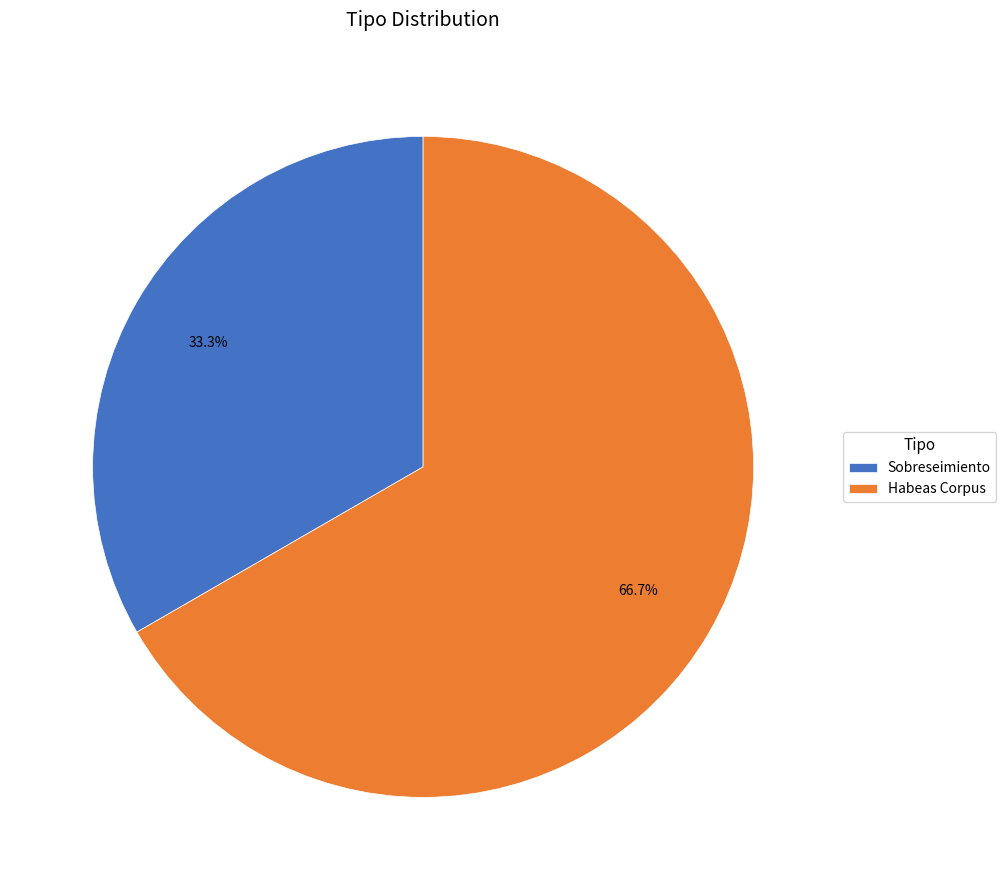

To the nearest percent, what is the difference between the Habeas Corpus and Sobreseimiento slice percentages?

33%